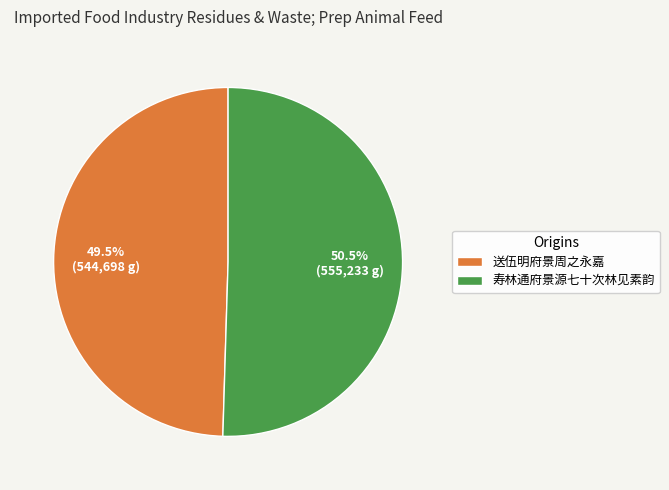

Which slice represents more than half of the pie?

寿林通府景源七十次林见素韵